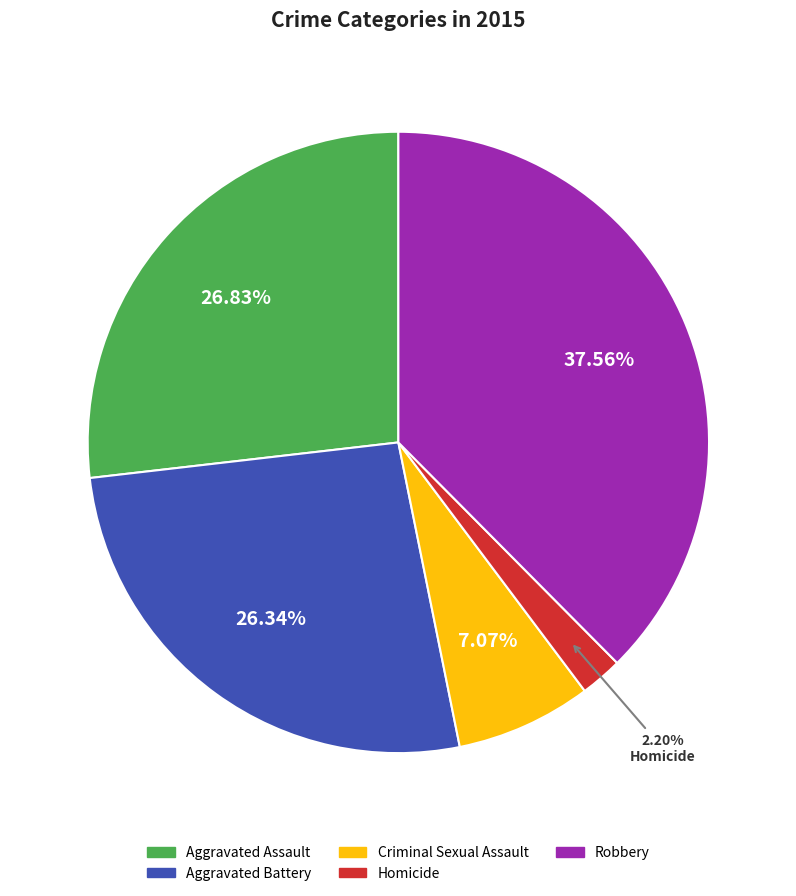

Which category has the biggest portion of the pie?

Robbery